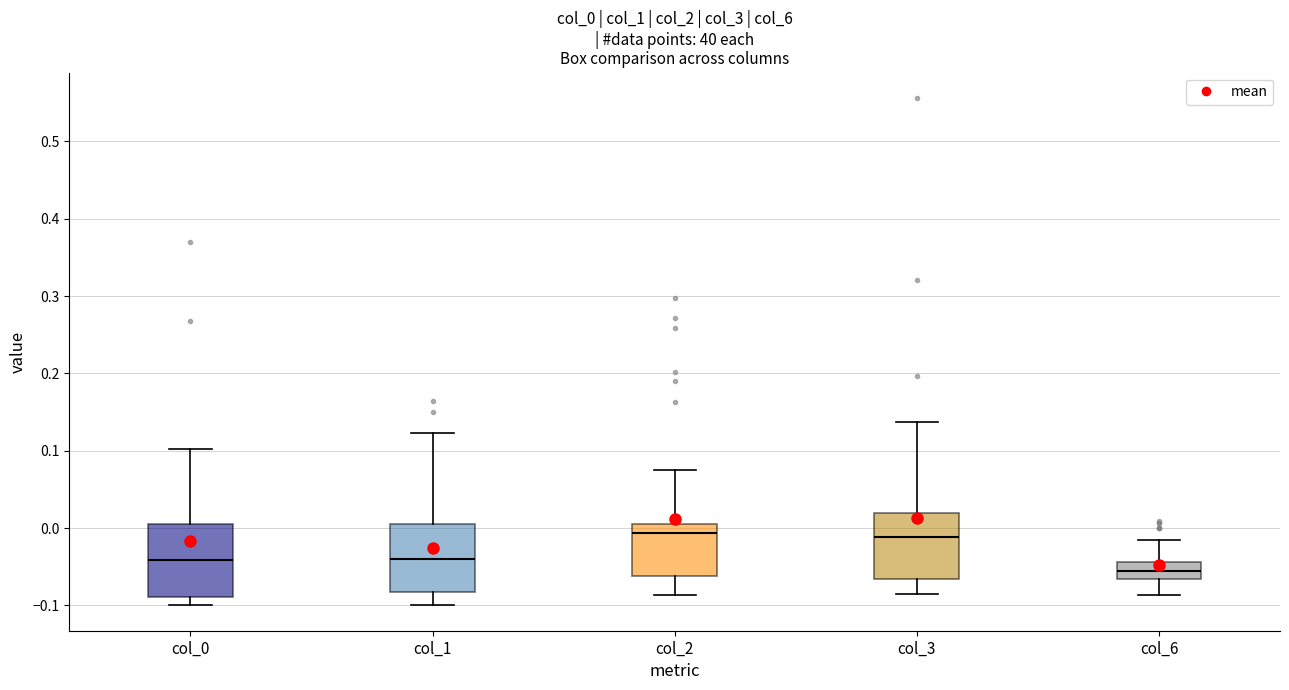

Reading left to right, read every box against the y-axis: the position of its median line, the range the box covers, and the ends of its whiskers. The values are not printed on the chart, so give them approximately, as read against the axis.

col_0: median -0.04, box -0.09 to 0.01, whiskers -0.10 to 0.10
col_1: median -0.04, box -0.08 to 0.01, whiskers -0.10 to 0.12
col_2: median -0.01, box -0.06 to 0.01, whiskers -0.09 to 0.08
col_3: median -0.01, box -0.07 to 0.02, whiskers -0.08 to 0.14
col_6: median -0.06, box -0.07 to -0.04, whiskers -0.09 to -0.02